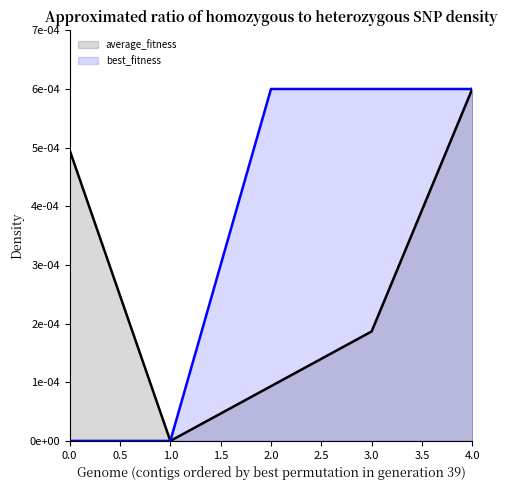

Which series has the largest total across all categories?

best_fitness line